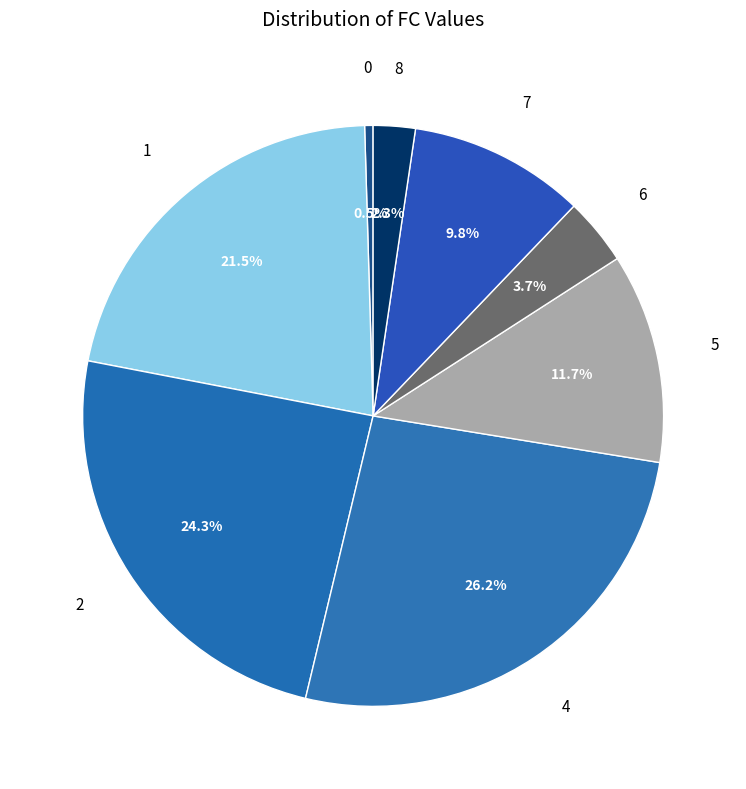

How many slices are in this pie chart?

8